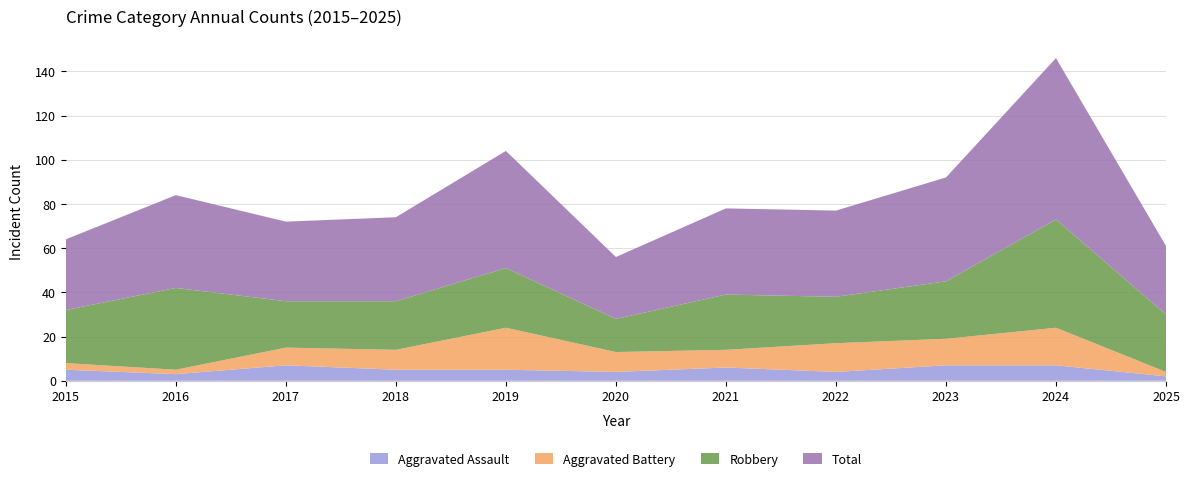

Reading right to left, what are all the values shown in this chart?

Aggravated Assault: 2025=2	2024=7	2023=7	2022=4	2021=6	2020=4	2019=5	2018=5	2017=7	2016=3	2015=5
Aggravated Battery: 2025=2	2024=17	2023=12	2022=13	2021=8	2020=9	2019=19	2018=9	2017=8	2016=2	2015=3
Robbery: 2025=26	2024=49	2023=26	2022=21	2021=25	2020=15	2019=27	2018=22	2017=21	2016=37	2015=24
Total: 2025=31	2024=73	2023=47	2022=39	2021=39	2020=28	2019=53	2018=38	2017=36	2016=42	2015=32